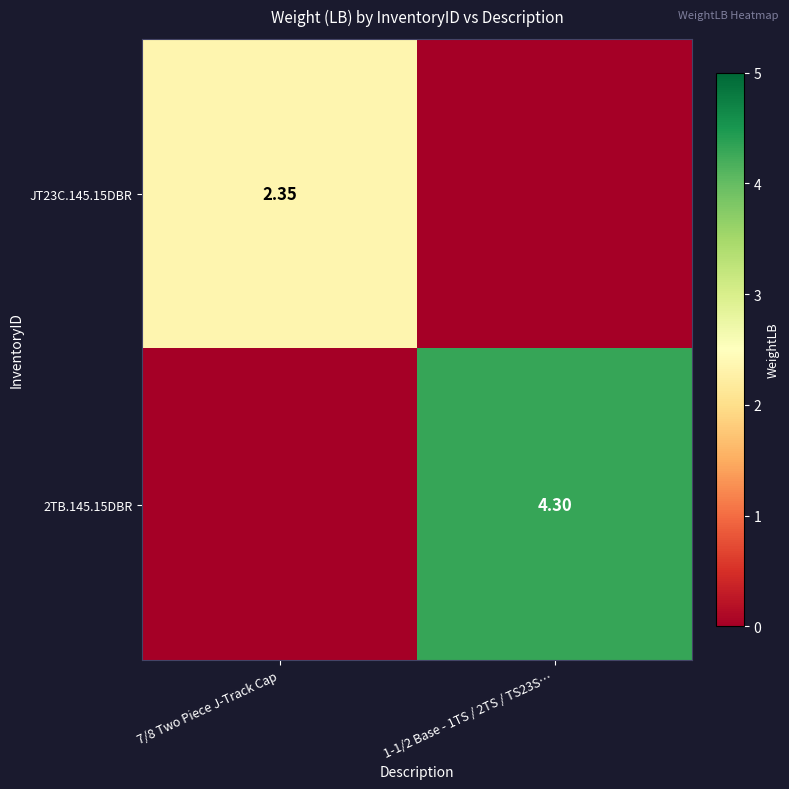

What is the average value of the 2TB.145.15DBR series?

2.1